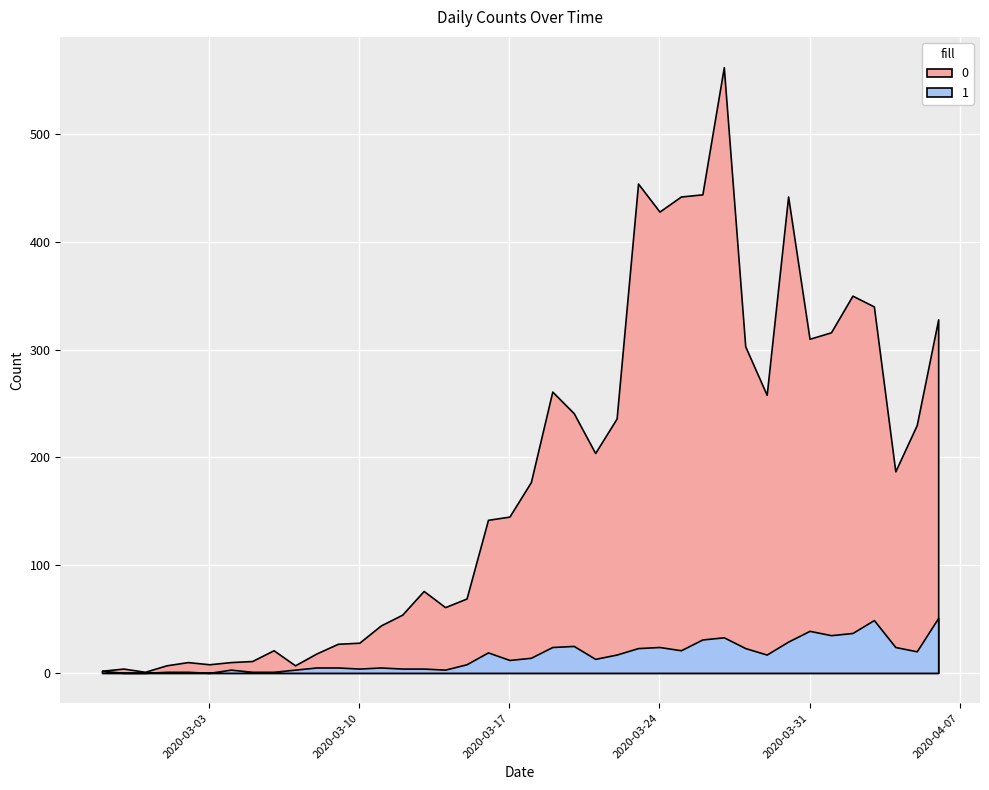

The 1 series shows 0 at 2020-03-03. True or false?

True